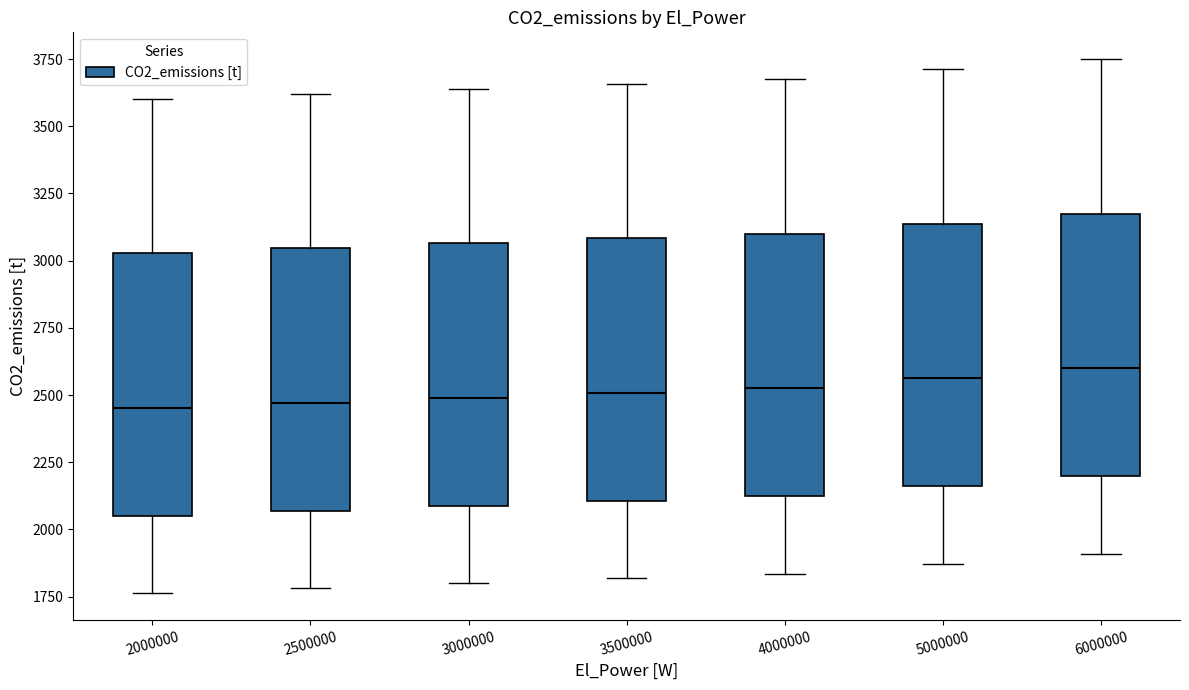

Reading left to right, transcribe this box plot: for each box, give where its median line is, the range the box spans, and where its two whiskers end, as read against the y-axis. The values are not printed on the chart, so give them approximately, as read against the axis.

2000000: median 2450, box 2050 to 3050, whiskers 1750 to 3600
2500000: median 2450, box 2050 to 3050, whiskers 1800 to 3600
3000000: median 2500, box 2100 to 3050, whiskers 1800 to 3650
3500000: median 2500, box 2100 to 3100, whiskers 1800 to 3650
4000000: median 2550, box 2100 to 3100, whiskers 1850 to 3700
5000000: median 2550, box 2150 to 3150, whiskers 1850 to 3700
6000000: median 2600, box 2200 to 3200, whiskers 1900 to 3750